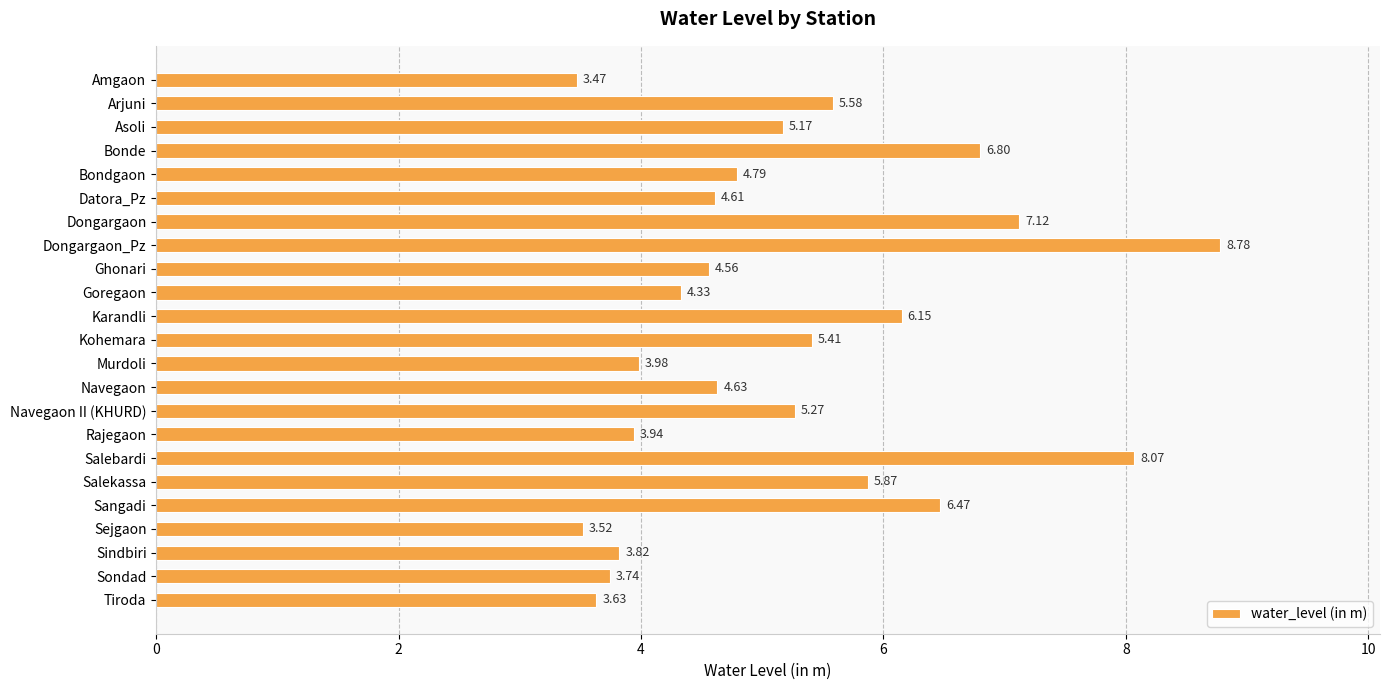

Approximately how many times larger is the value at Kohemara compared to Rajegaon?

1.4